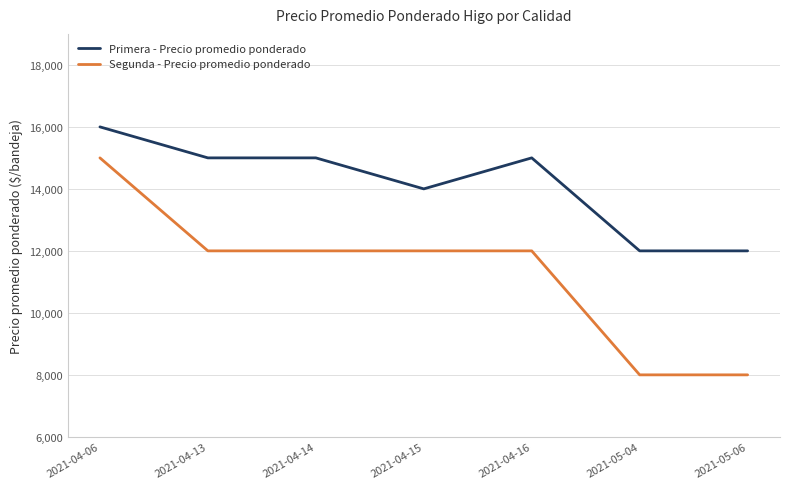

True or false: Segunda - Precio promedio ponderado and Primera - Precio promedio ponderado intersect in this chart.

False